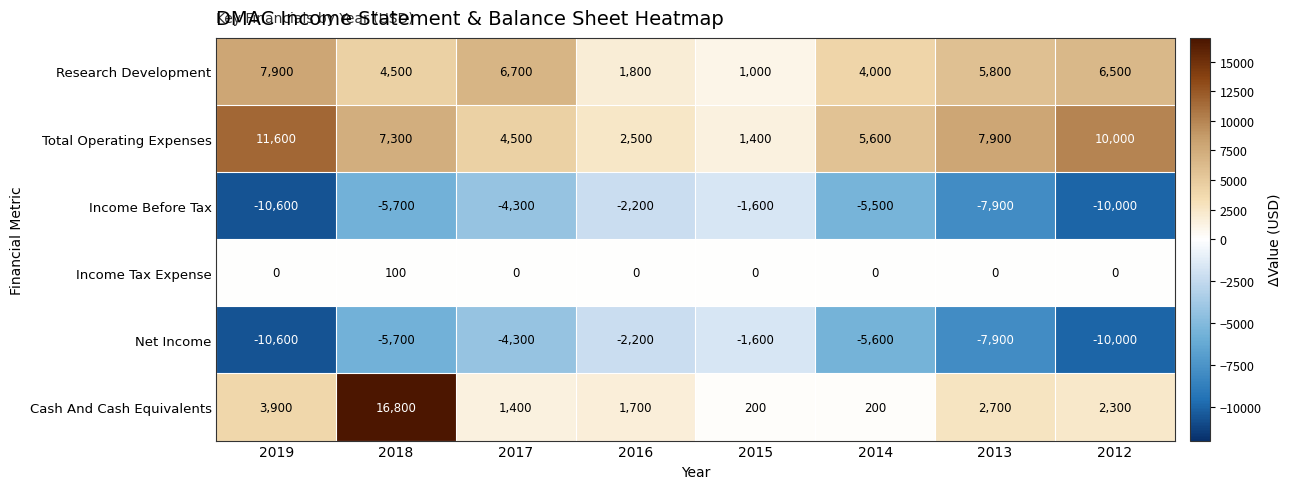

What is the minimum value shown in the chart?

-10600